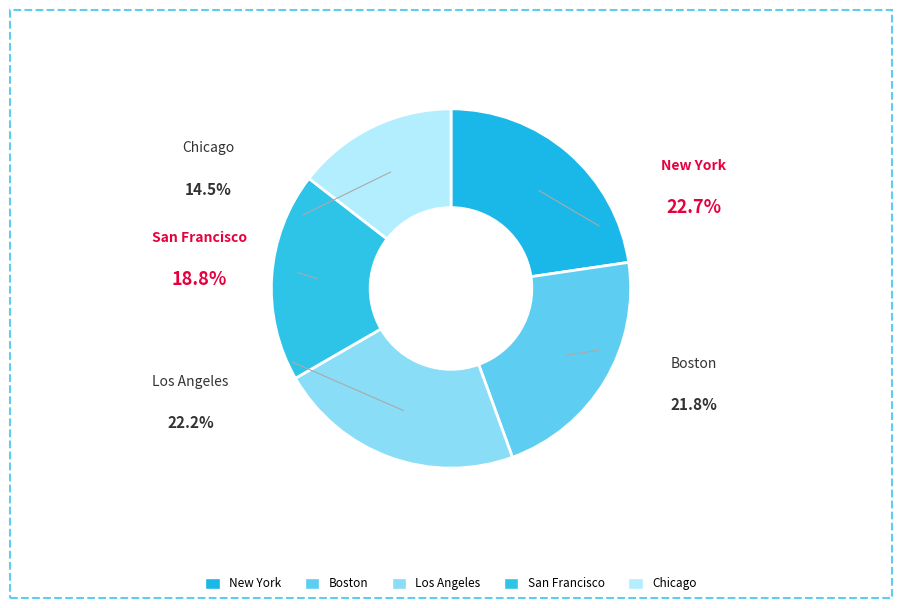

How many segments does this pie chart have?

5